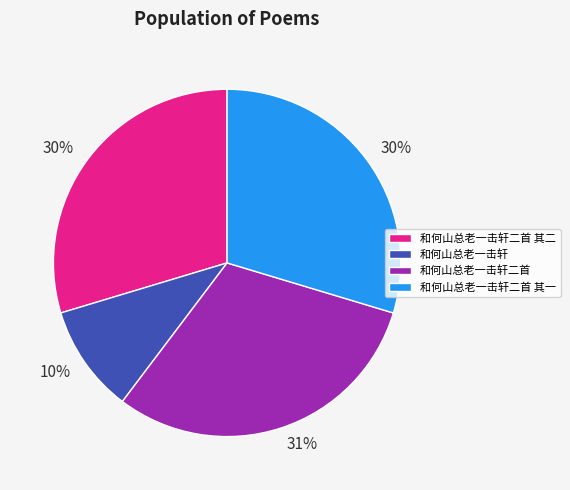

Count the number of slices in the pie.

4